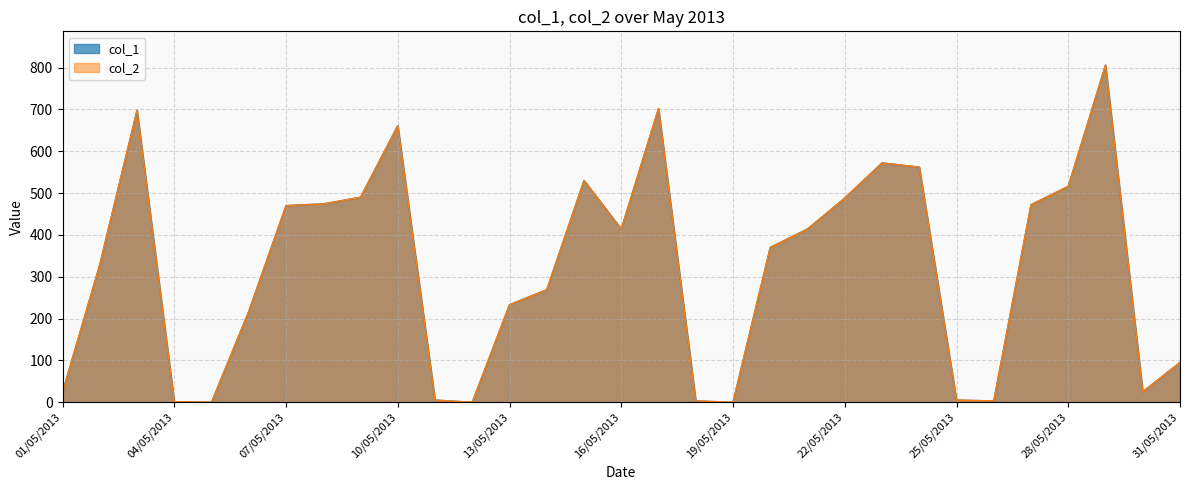

Is it true that col_1 equals 470 at 07/05/2013?

True